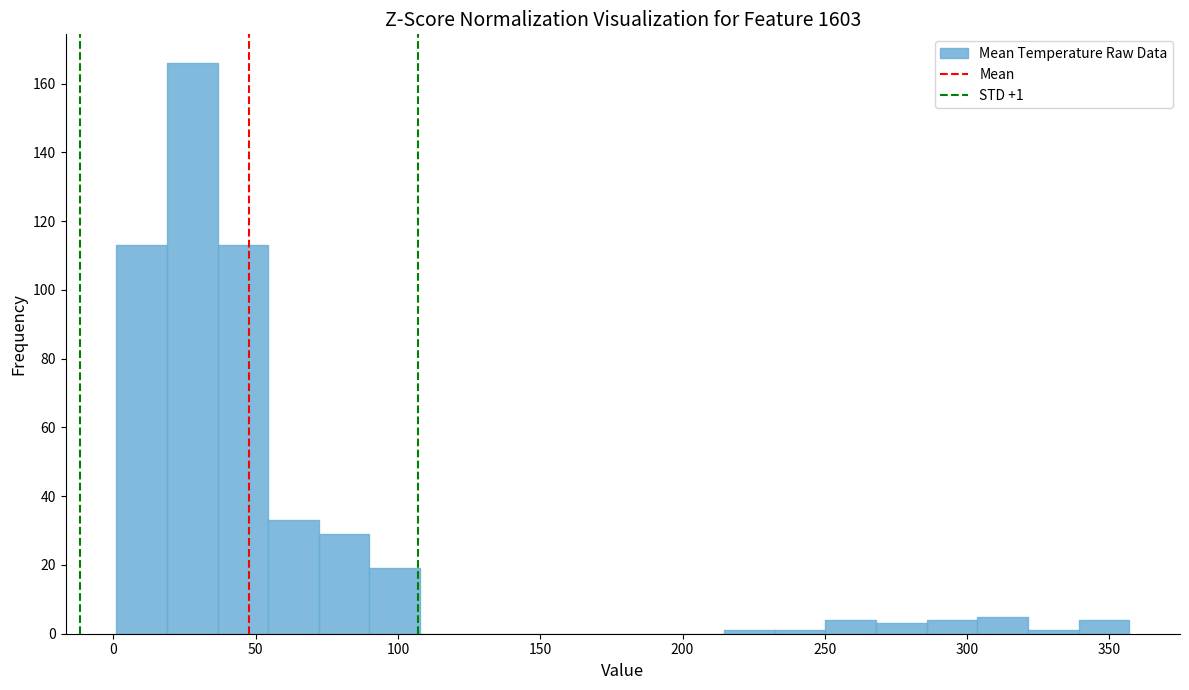

Read against the x-axis, roughly where is the centre of the tallest bar?

30